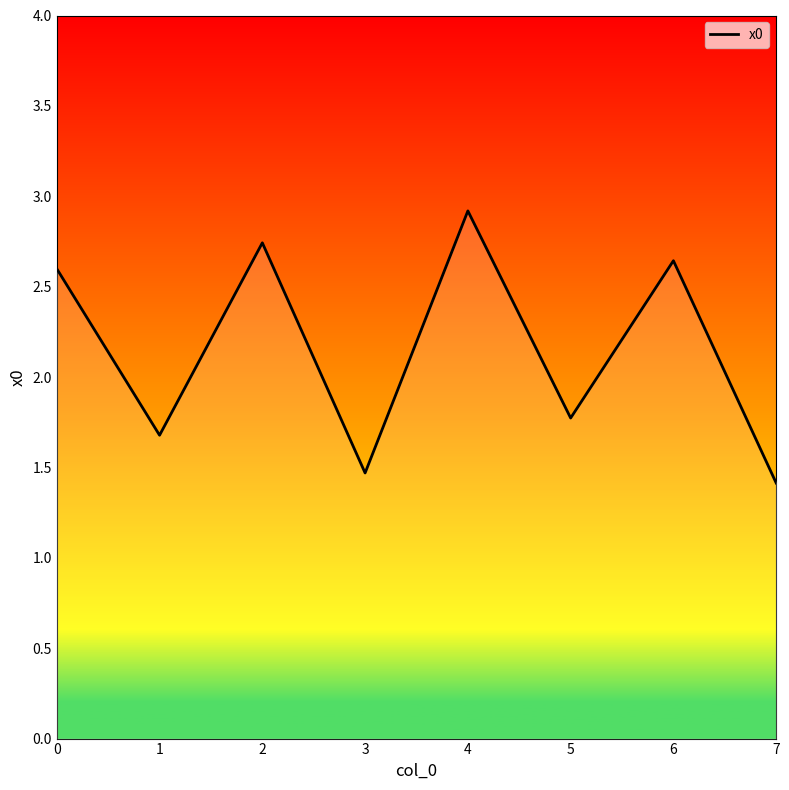

Does the chart display data point markers on the line(s)?

No